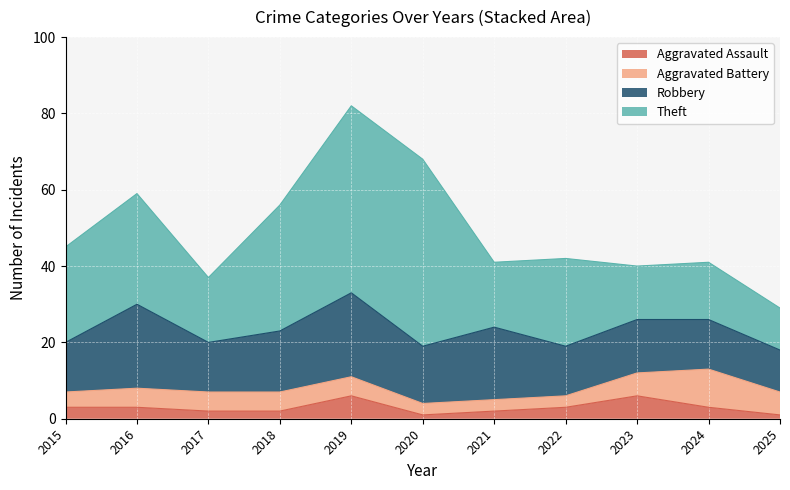

True or false: Aggravated Assault and Robbery intersect in this chart.

False